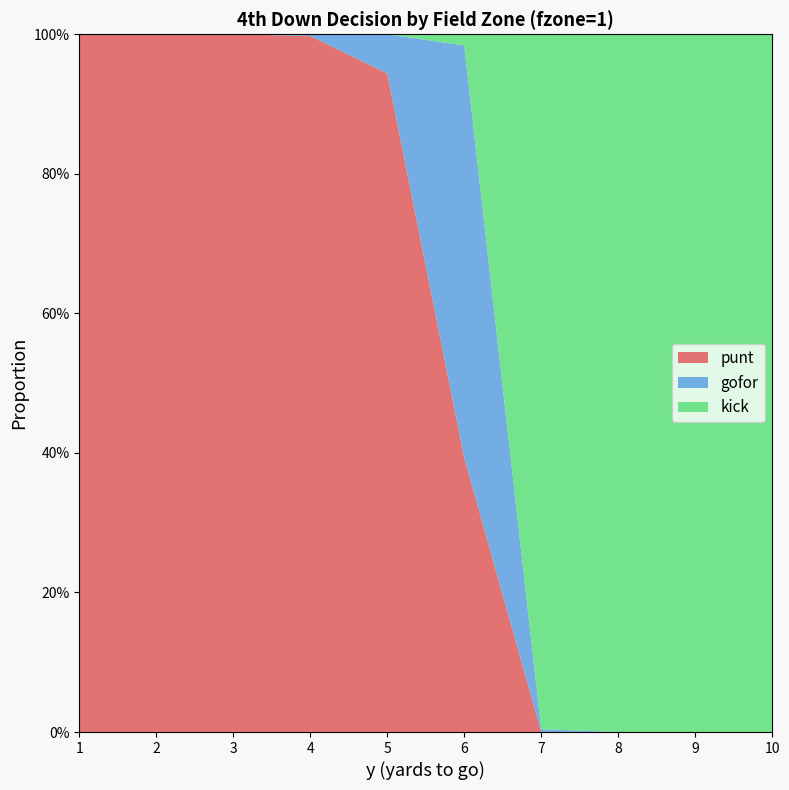

Reading left to right, extract all data points from this chart.

punt: 1.0	1.0	1.0	1.0	0.9	0.4	0.0	0.0	0.0	0.0
gofor: 0.0	0.0	0.0	0.0	0.1	0.6	0.0	0.0	0.0	0.0
kick: 0.0	0.0	0.0	0.0	0.0	0.0	1.0	1.0	1.0	1.0